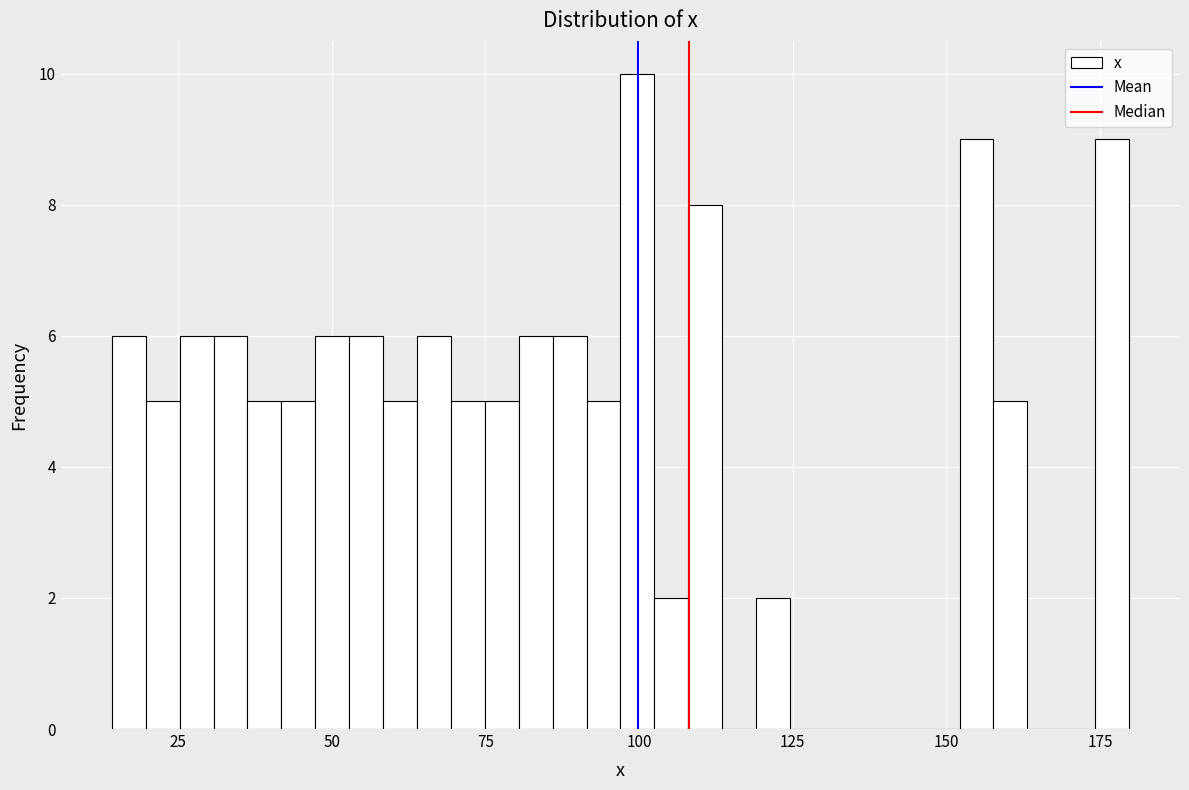

Around what value on the x-axis is the tallest bar? Give the approximate position of its centre, as read against the axis.

100